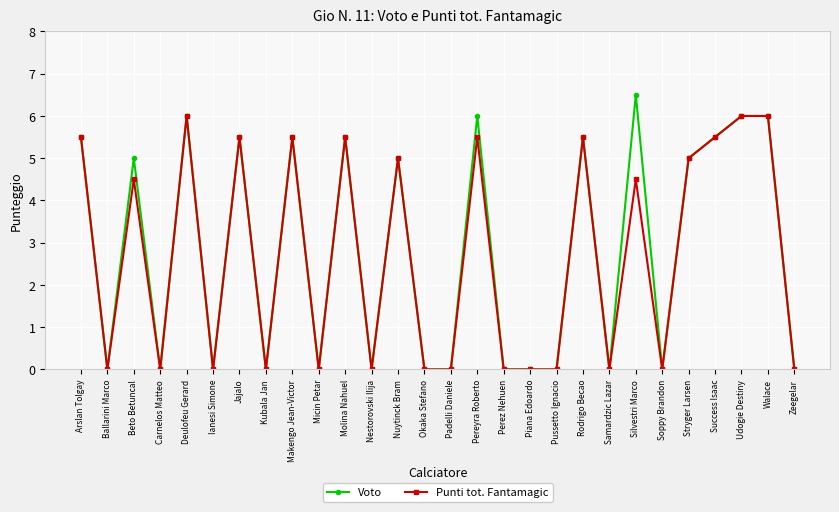

What are all the series names shown in the legend?

Voto, Punti tot. Fantamagic